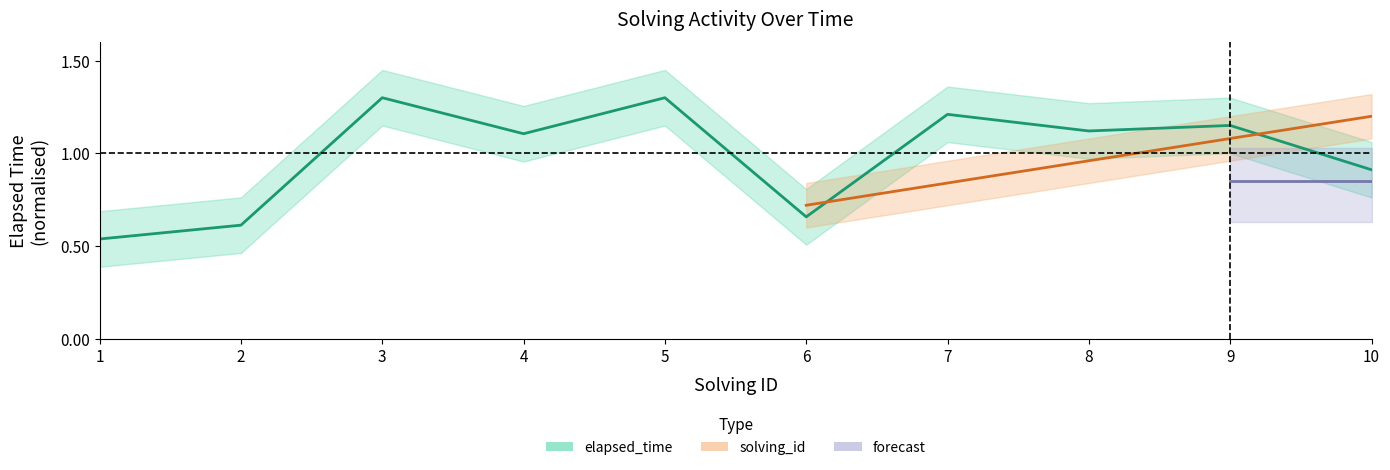

What is the value of the 4th point from the left?

1.1